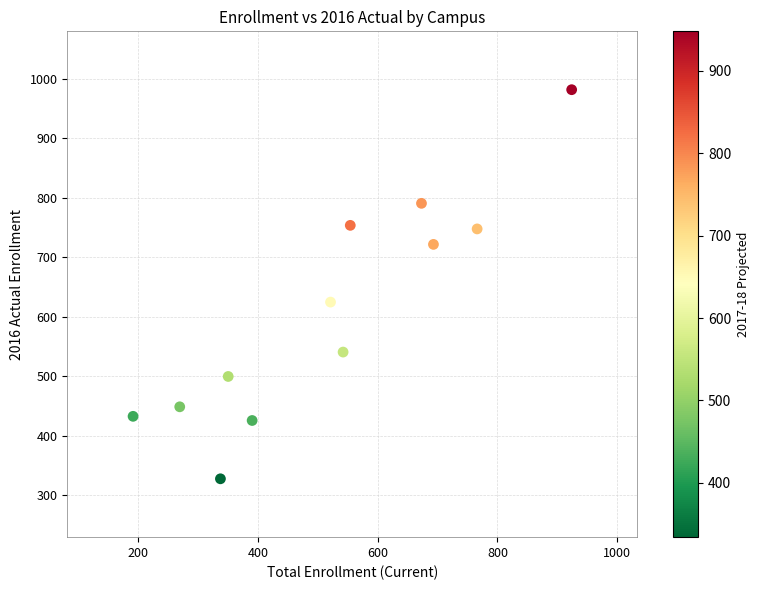

What Y value in the scatter plot is closest to 655?

625